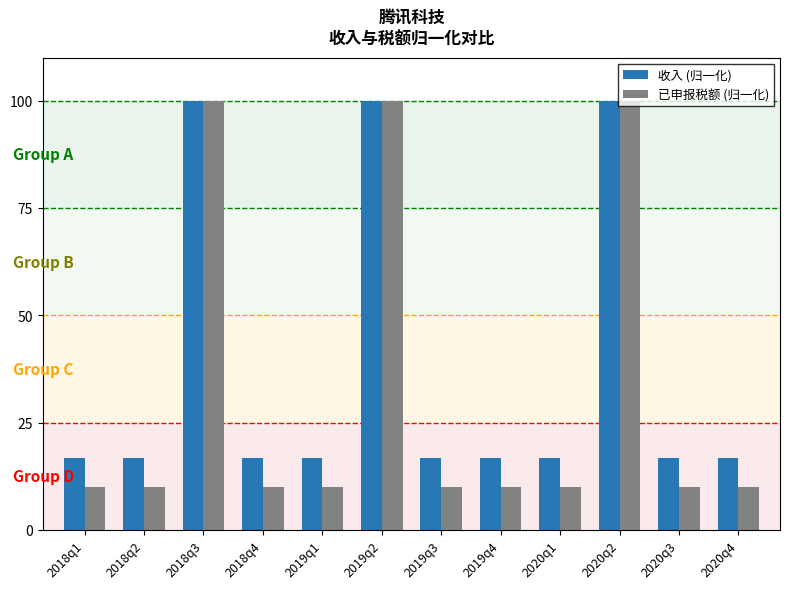

What are all the series names shown in the legend?

收入 (归一化), 已申报税额 (归一化)